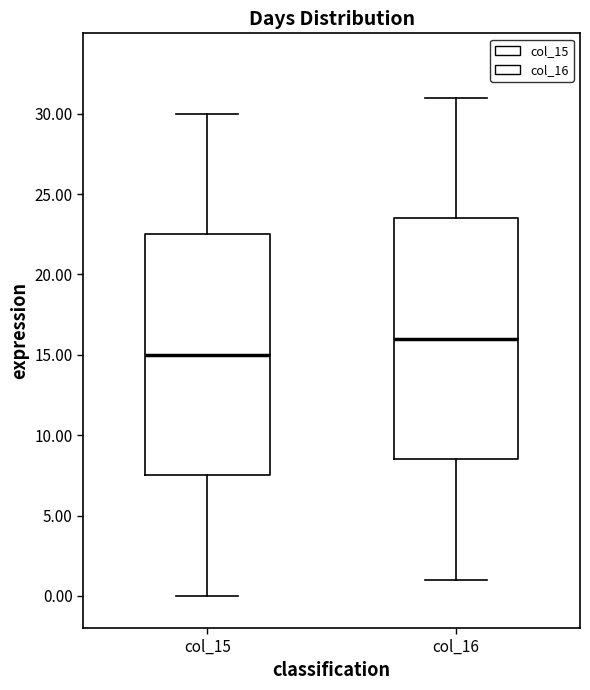

Reading left to right, transcribe this box plot: for each box, give where its median line is, the range the box spans, and where its two whiskers end, as read against the y-axis. The values are not printed on the chart, so give them approximately, as read against the axis.

col_15: median 15.0, box 7.5 to 22.5, whiskers 0.0 to 30.0
col_16: median 16.0, box 8.5 to 23.5, whiskers 1.0 to 31.0